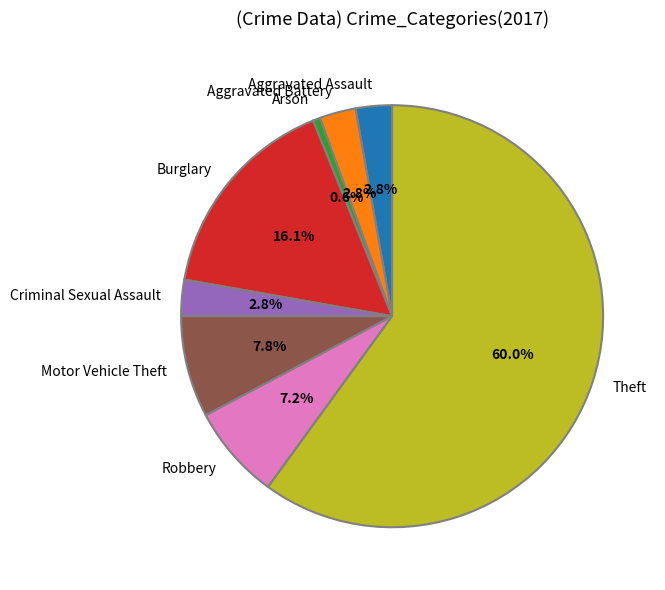

Is Theft the majority of the pie?

Yes